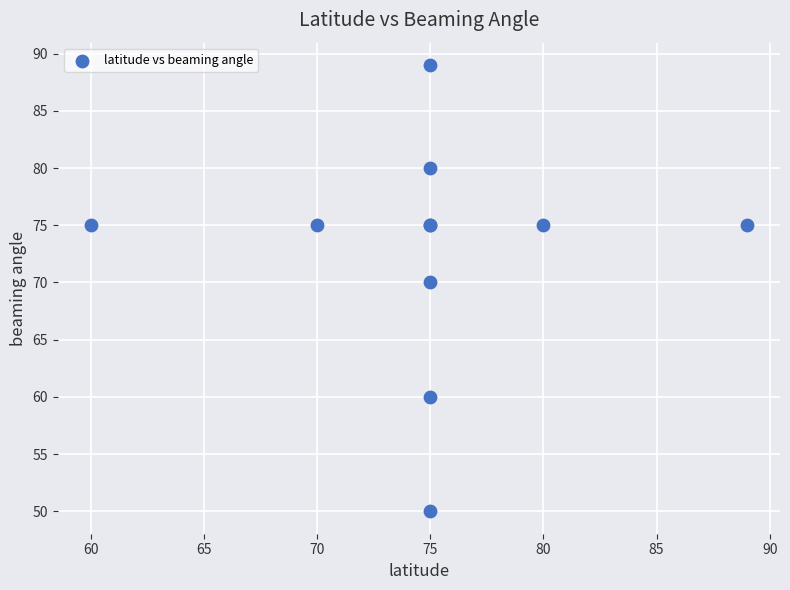

What Y value in the scatter plot is closest to 69?

70